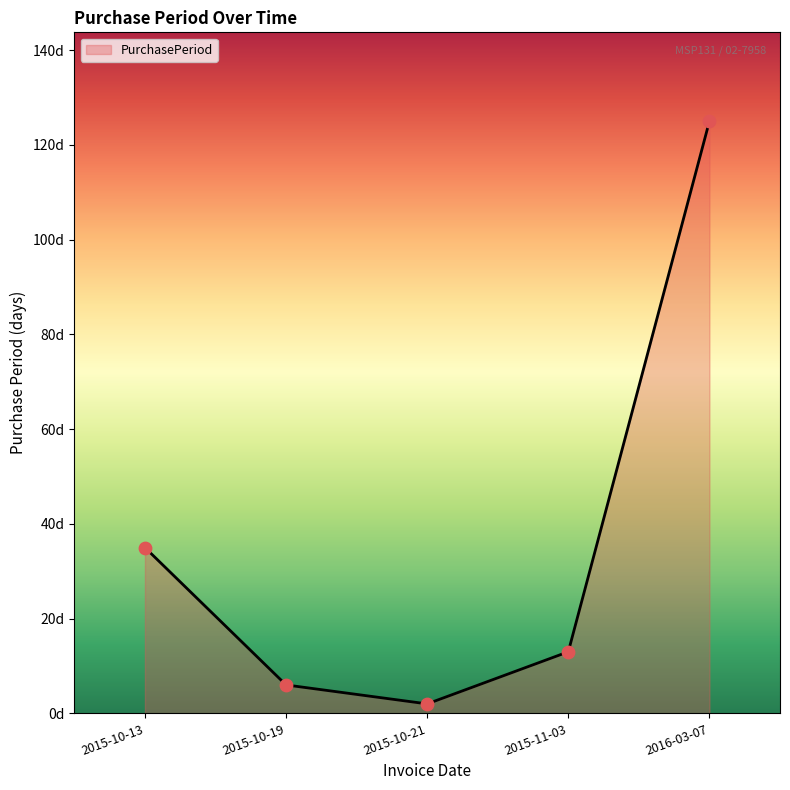

What is the change in value from 2015-10-13 to 2015-10-19?

-29